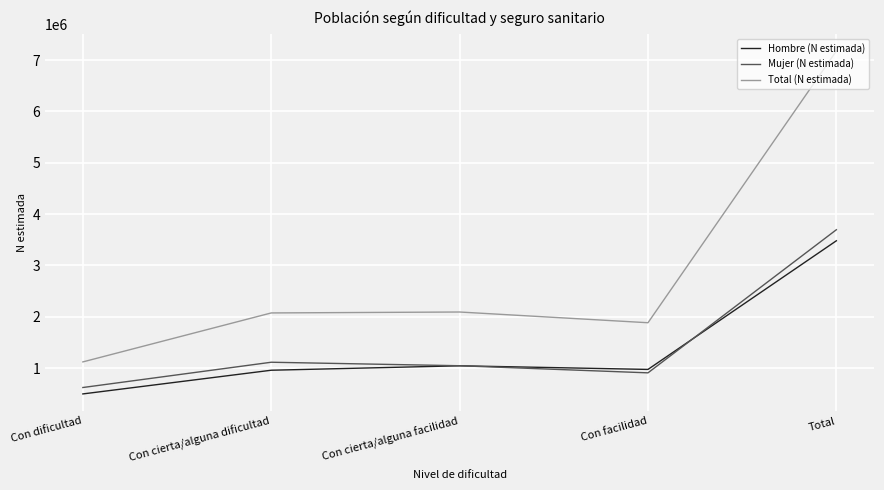

The value of Hombre (N estimada) at Total is 3481284. True or false?

True